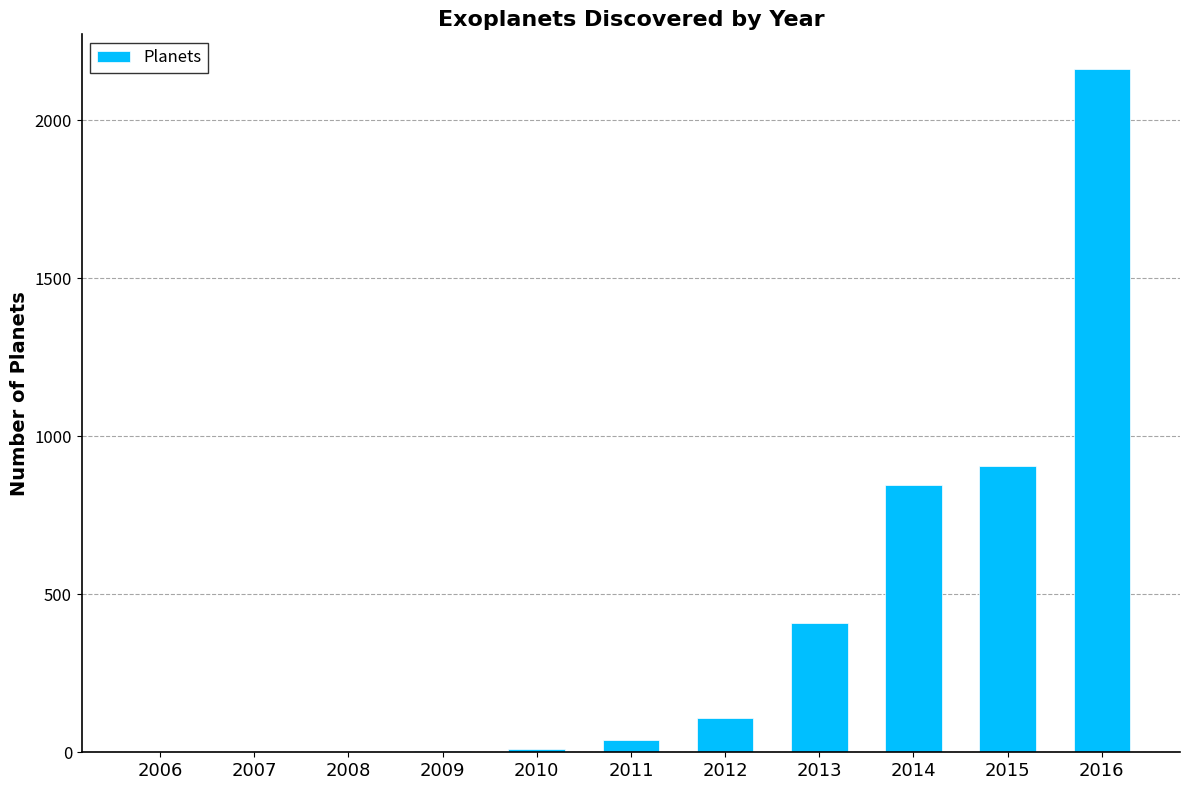

What is the ratio of the value at 2015 to the value at 2013?

2.2